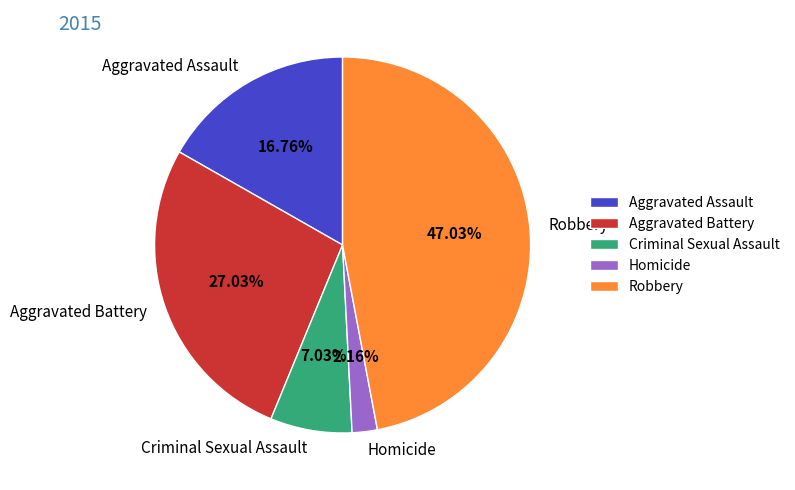

What is the smallest slice in the pie chart?

Homicide